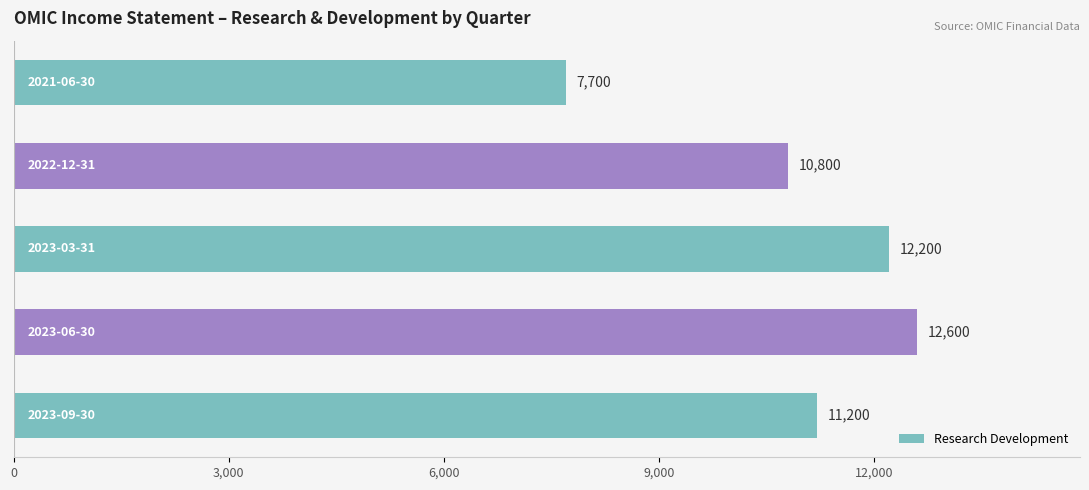

What is the difference between the maximum and minimum values?

4900